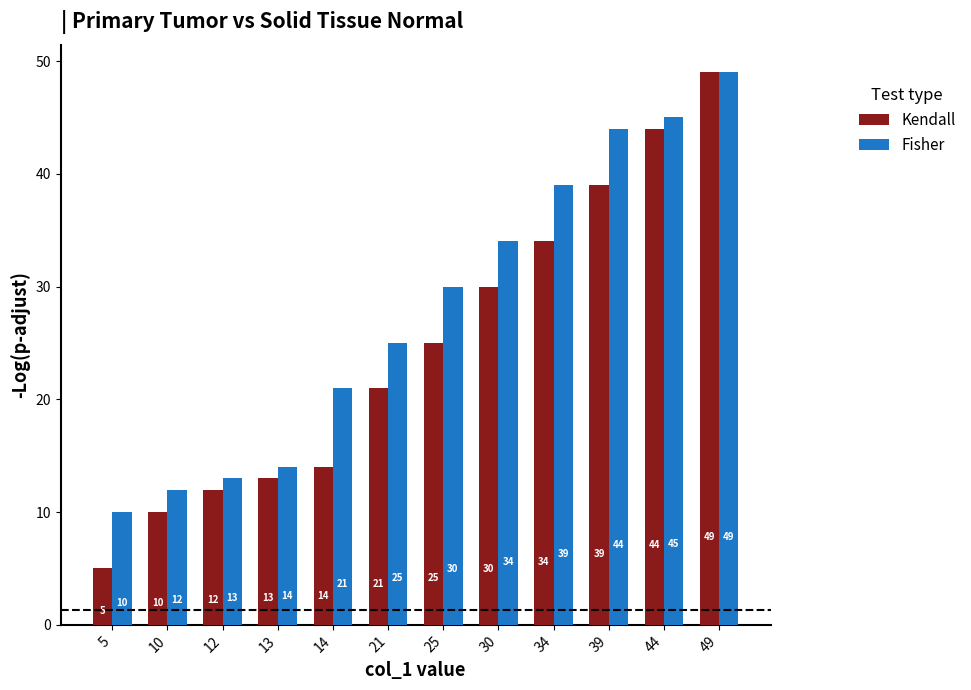

What is the minimum value for Kendall?

5